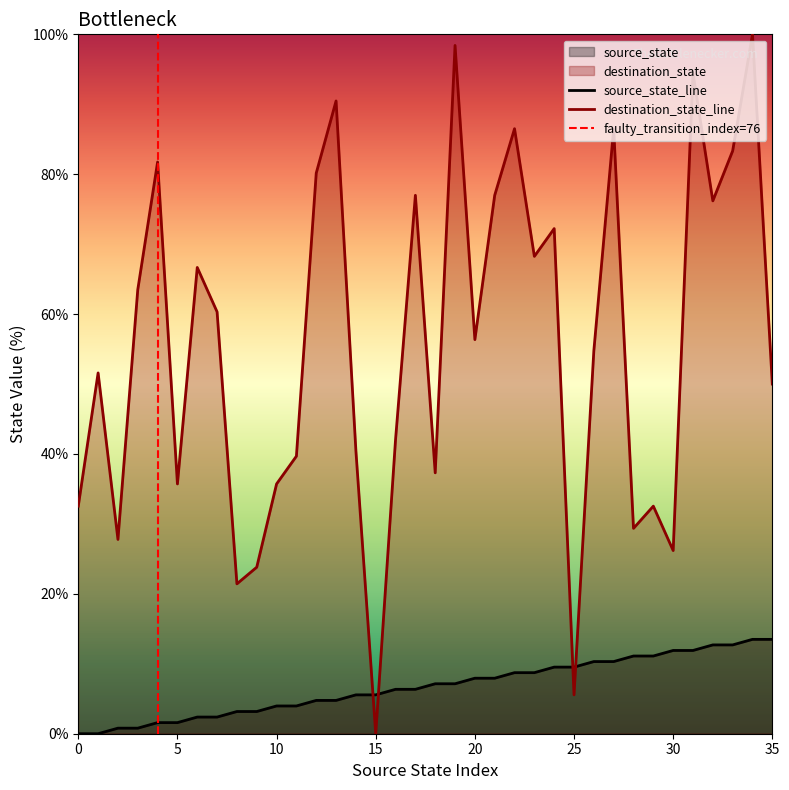

How many intersections are there between destination_state and source_state?

4